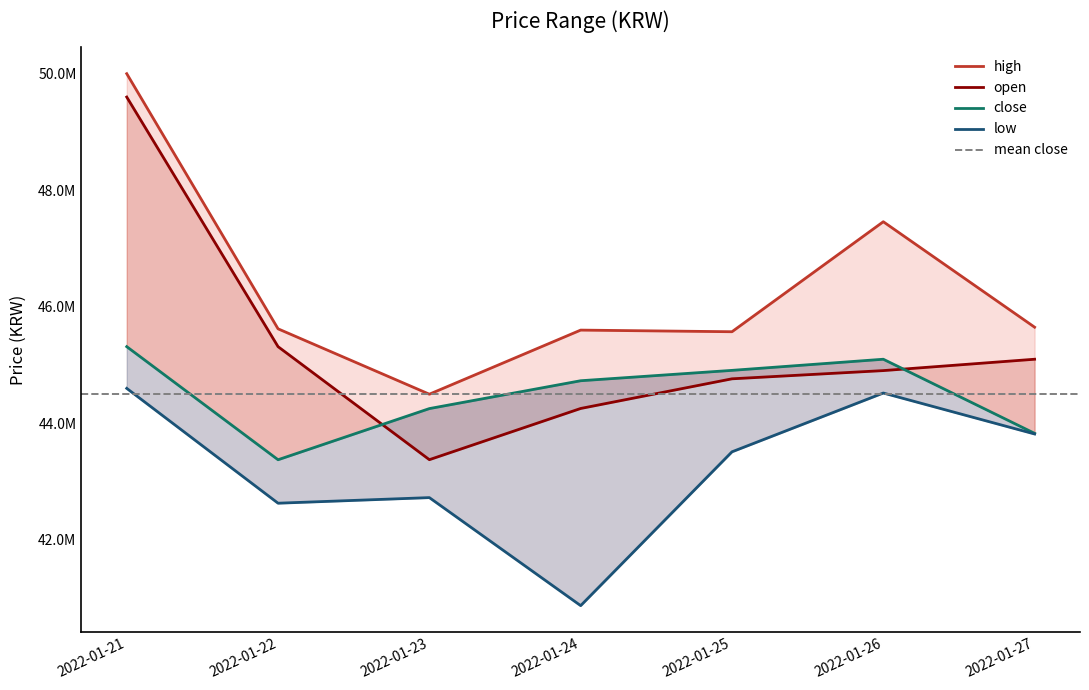

The value of high at 2022-01-22 is 45622000. True or false?

True